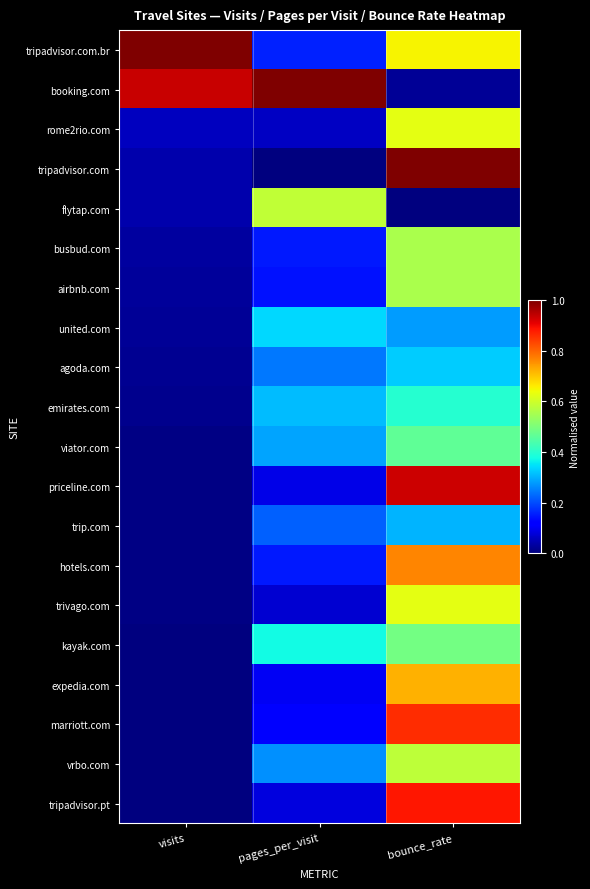

Rank the series by their maximum value, from highest to lowest.

tripadvisor.com.br, booking.com, tripadvisor.com, priceline.com, tripadvisor.pt, marriott.com, hotels.com, expedia.com, rome2rio.com, trivago.com, flytap.com, vrbo.com, busbud.com, airbnb.com, kayak.com, viator.com, emirates.com, united.com, agoda.com, trip.com